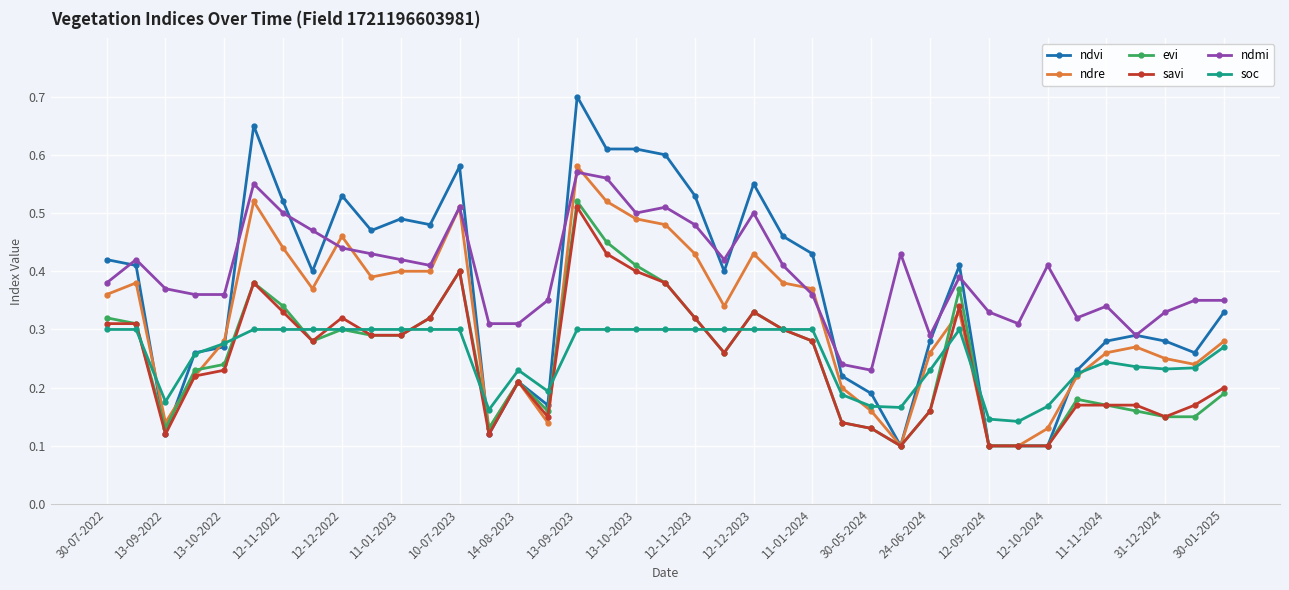

How many ndvi values are between 0 and 1?

39